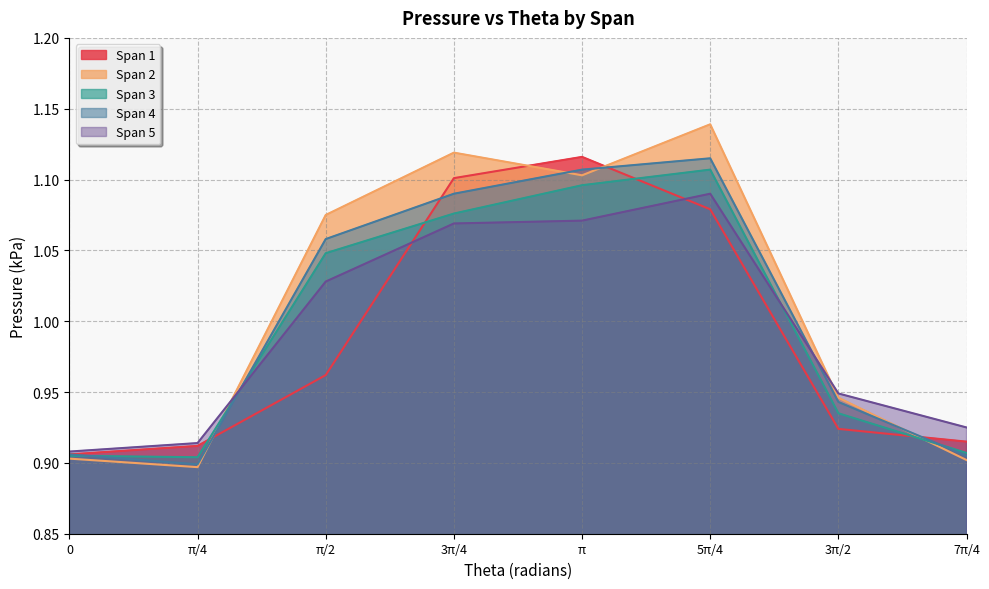

The value of Span 2 at 5π/4 is 1.8. True or false?

False